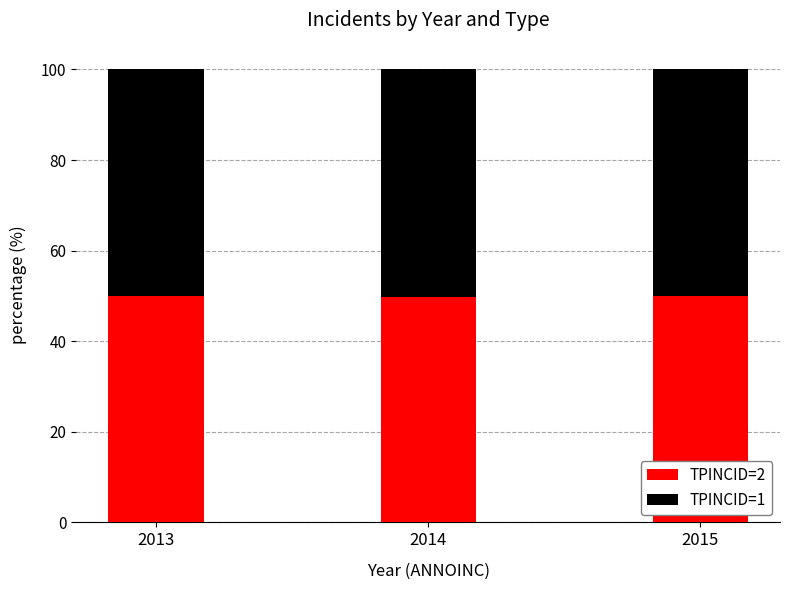

What is the sum of the TPINCID=2 values at 2014 and 2013?

99.8